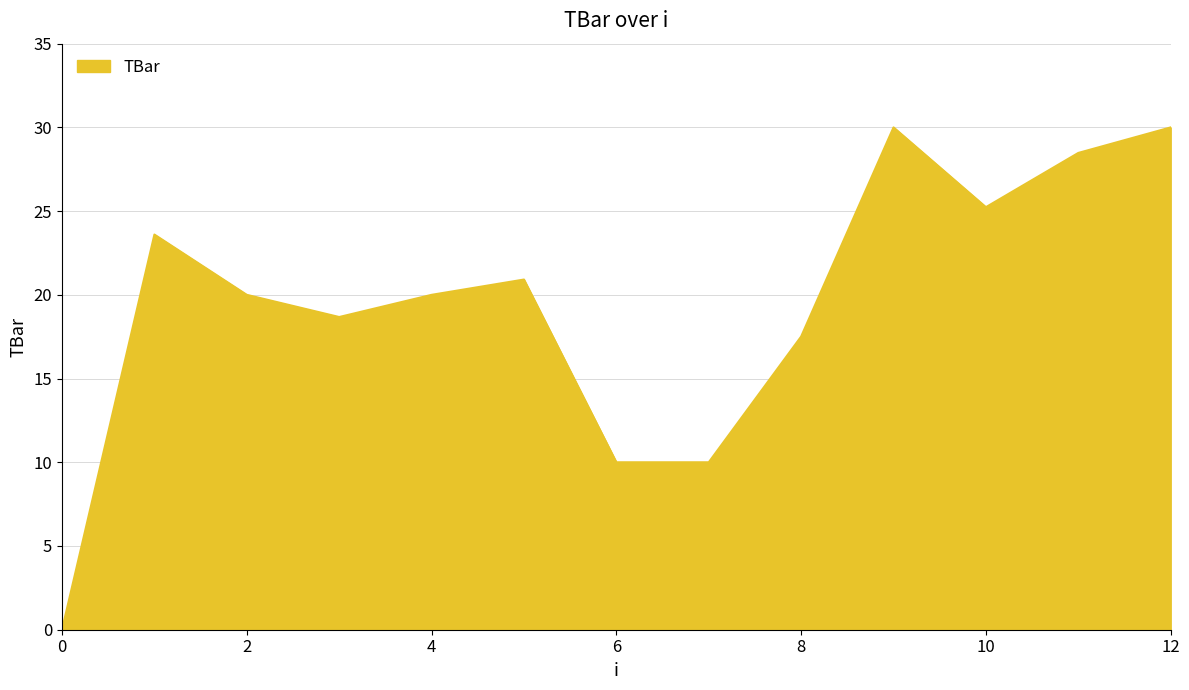

How many values are above zero?

12